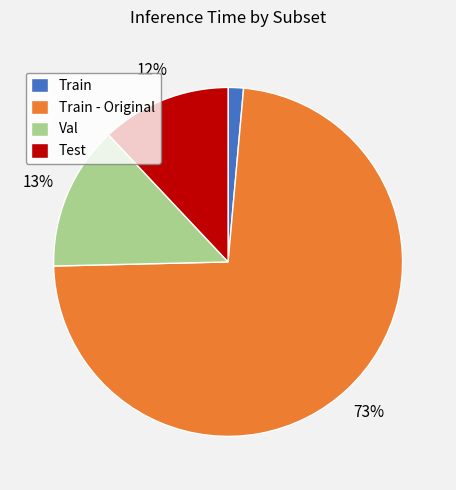

What percentage is the Val slice, to the nearest percent?

13%